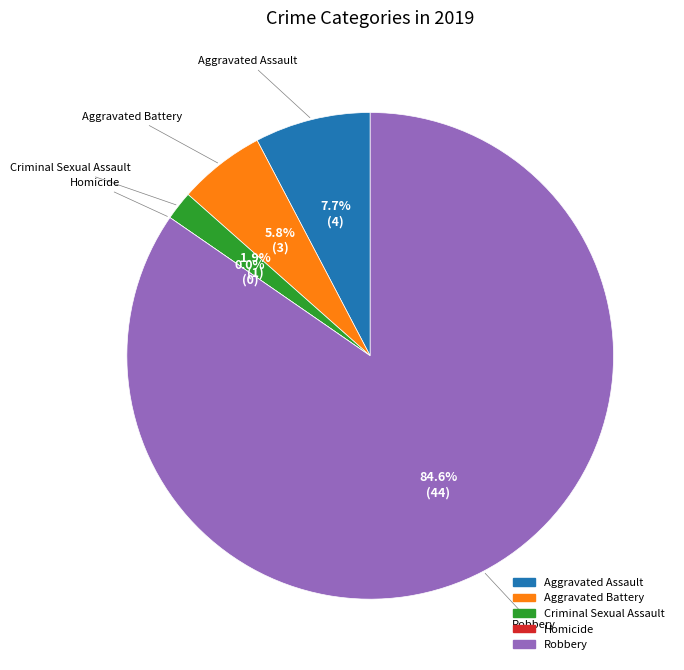

What is the change in value from Criminal Sexual Assault to Robbery?

+43